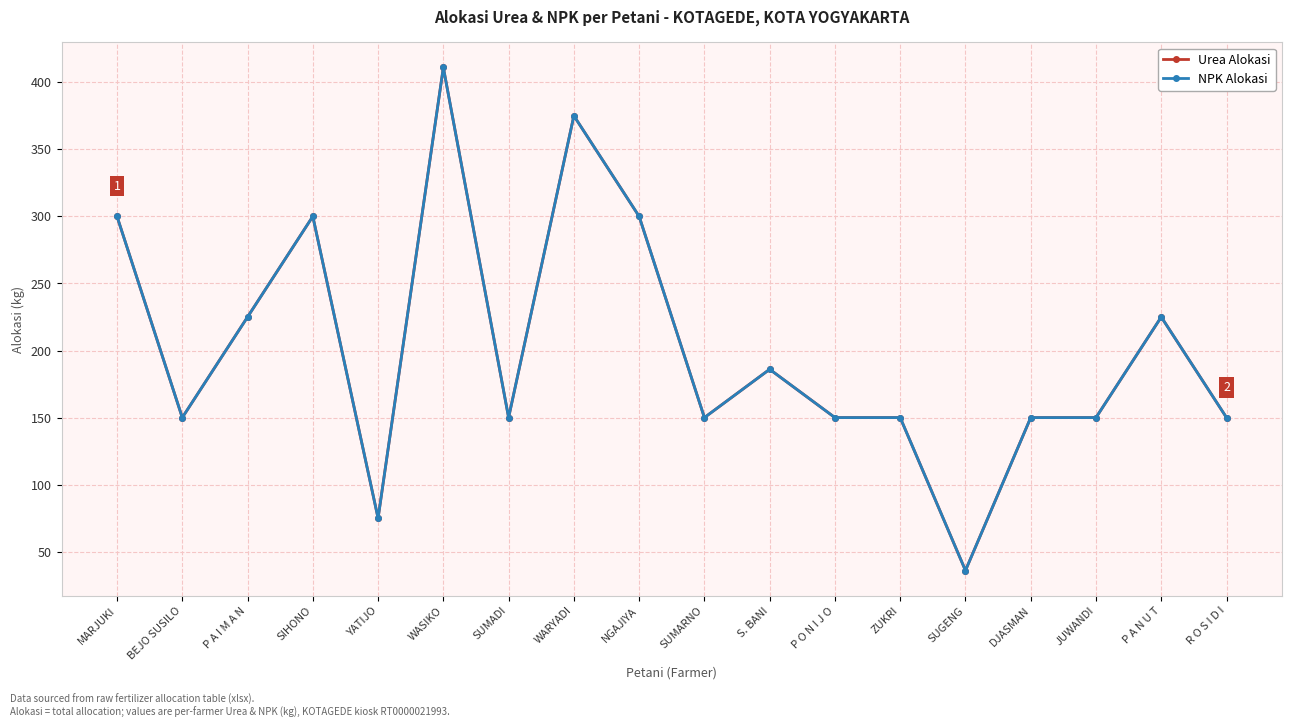

What is the label of the 12th point from the left?

P O N I J O